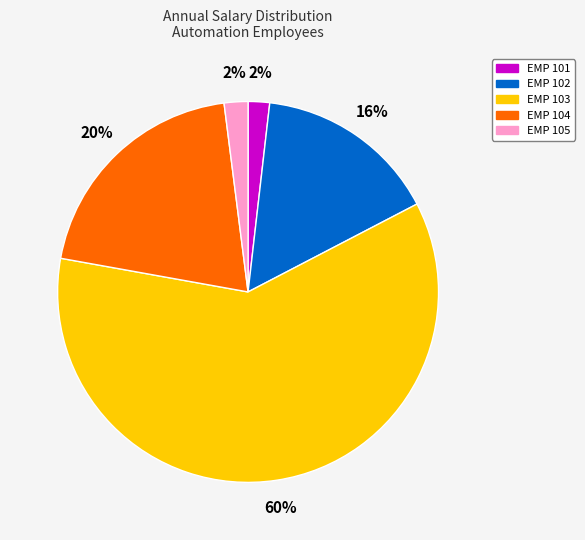

To the nearest percent, what is the combined percentage of EMP 105 and EMP 101?

4%